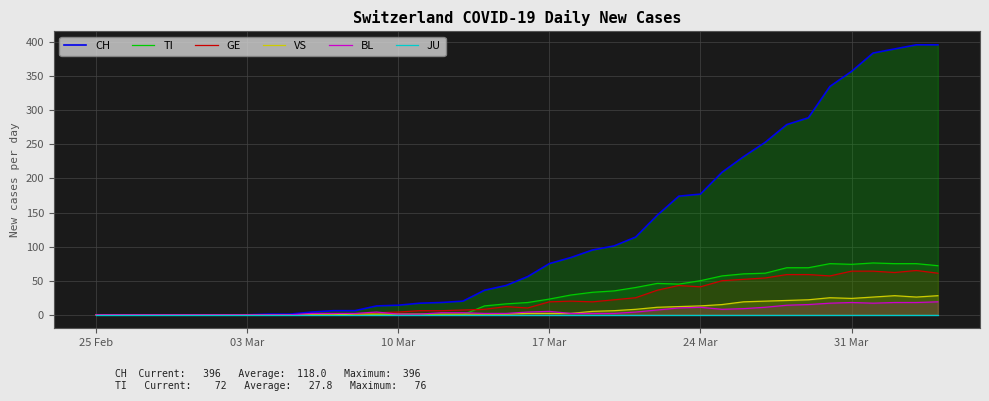

Reading left to right, what are all the values shown in this chart?

CH: 0	0	0	0	0	0	0	0	1	1	4	6	6	13	14	17	18	20	36	43	56	75	84	95	101	114	146	174	177	209	232	253	279	289	335	357	384	390	396	396
TI: 0	0	0	0	0	0	0	0	0	0	0	0	0	0	0	0	0	0	13	16	18	23	29	33	35	40	46	45	50	57	60	61	69	69	75	74	76	75	75	72
GE: 0	0	0	0	0	0	0	0	0	0	0	0	0	3	4	6	6	7	8	12	10	19	20	19	22	25	36	43	41	50	52	54	59	59	57	64	64	62	65	61
VS: 0	0	0	0	0	0	0	0	0	0	0	0	1	1	1	1	1	1	1	1	2	2	2	5	6	8	11	12	13	15	19	20	21	22	25	24	26	28	26	28
BL: 0	0	0	0	0	0	0	0	0	0	2	2	2	4	1	1	3	3	2	2	4	5	2	2	2	4	7	10	11	8	9	11	14	15	17	18	17	18	18	19
JU: 0	0	0	0	0	0	0	0	0	0	0	0	0	0	0	0	0	0	0	0	0	0	0	0	0	0	0	0	0	0	0	0	0	0	0	0	0	0	0	0